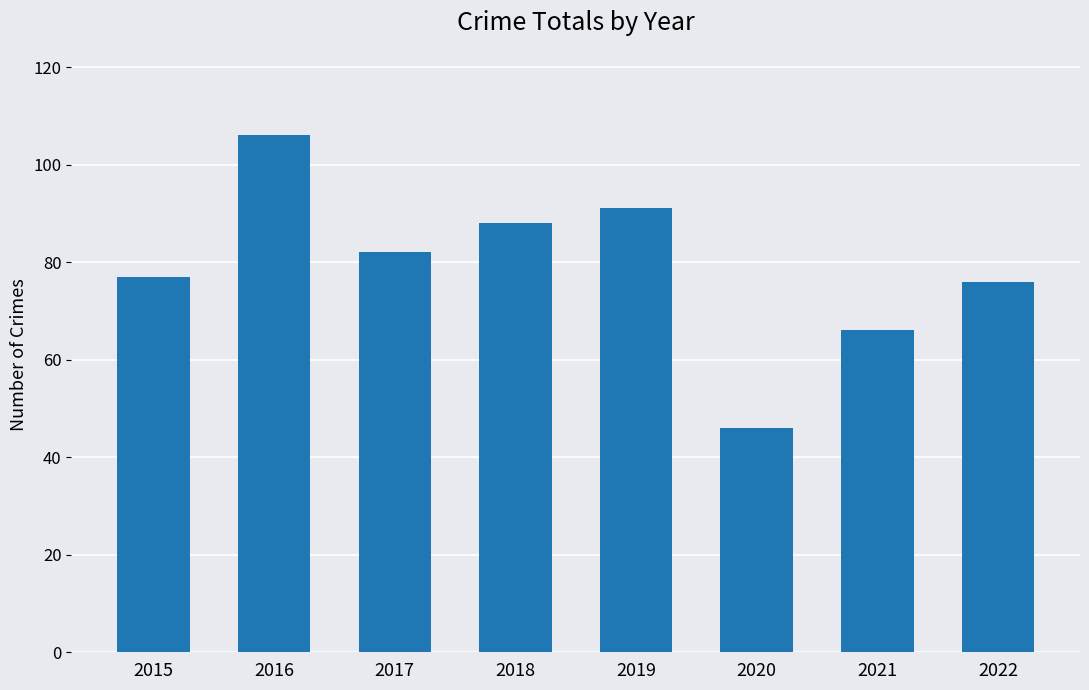

At which category does the chart reach its minimum across all series?

2020